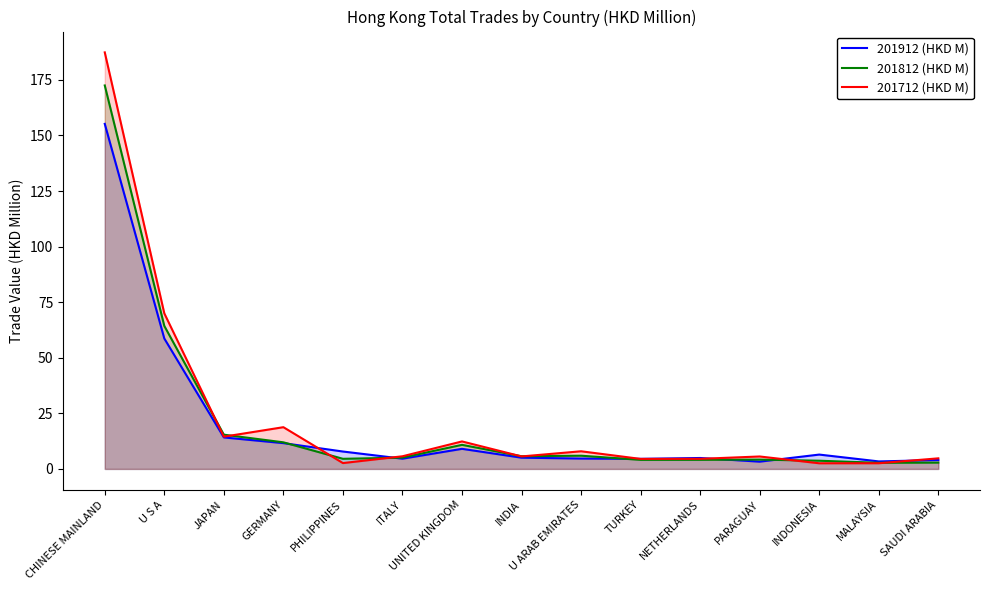

Between PARAGUAY and UNITED KINGDOM, which is larger?

UNITED KINGDOM